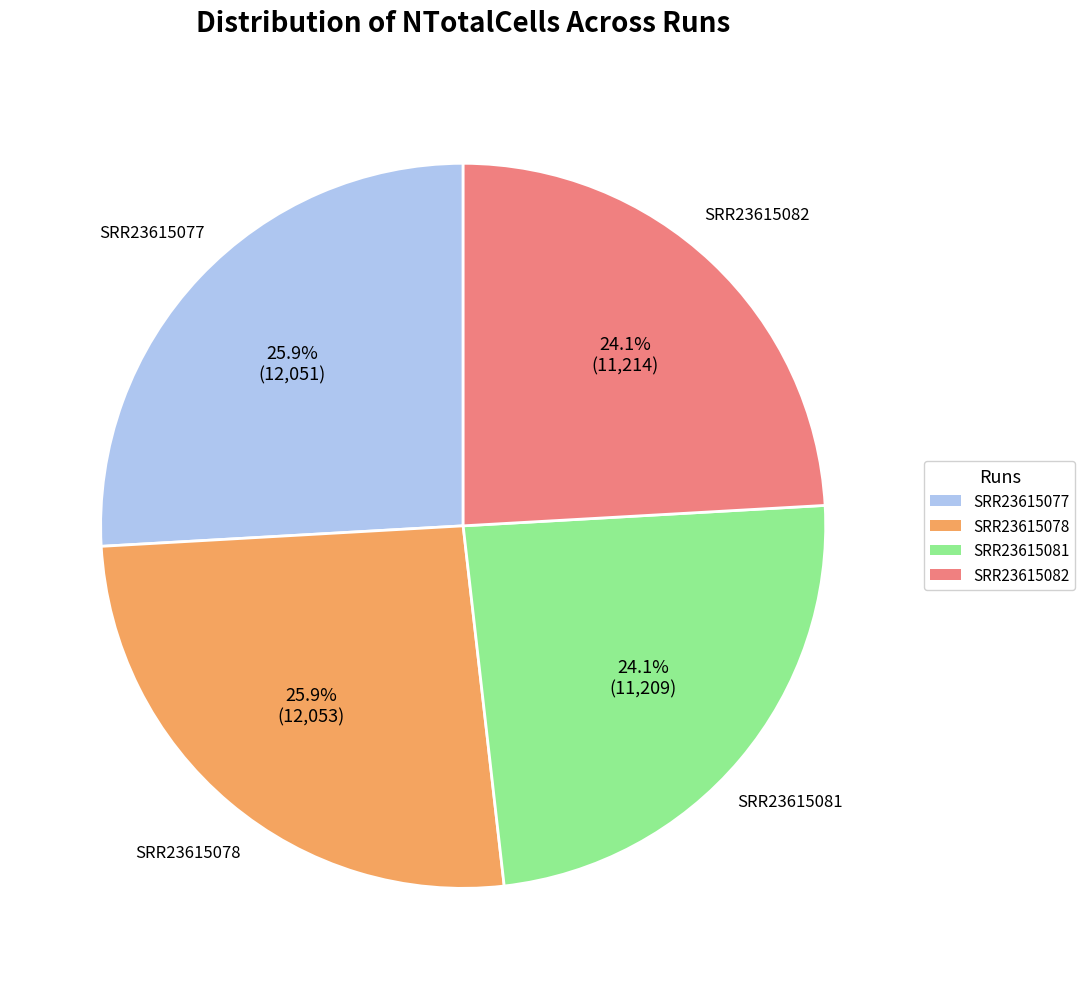

Is it true that SRR23615081 is 24% of the pie?

True